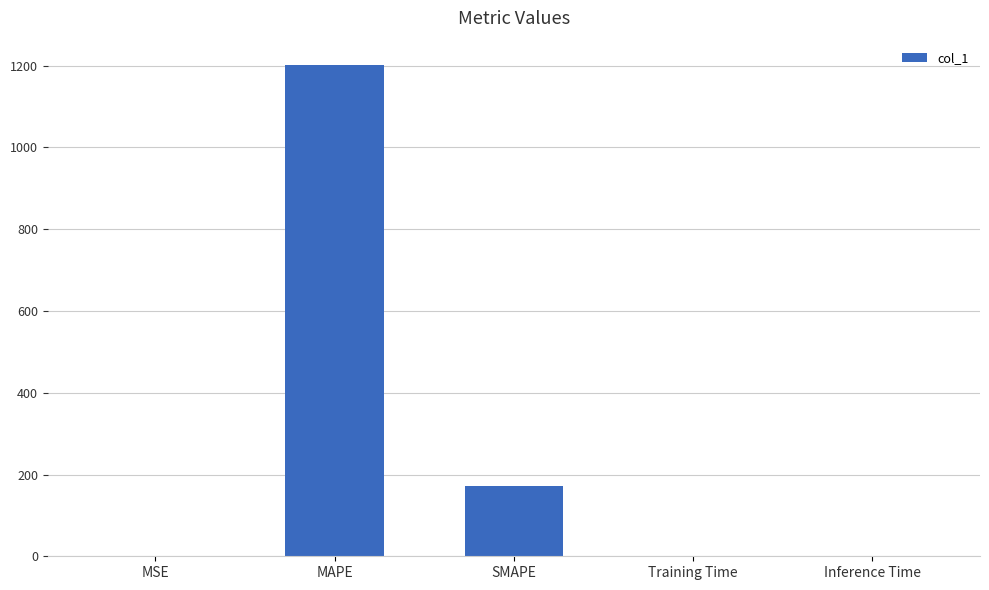

Is it true that the value at SMAPE is 245.3?

False